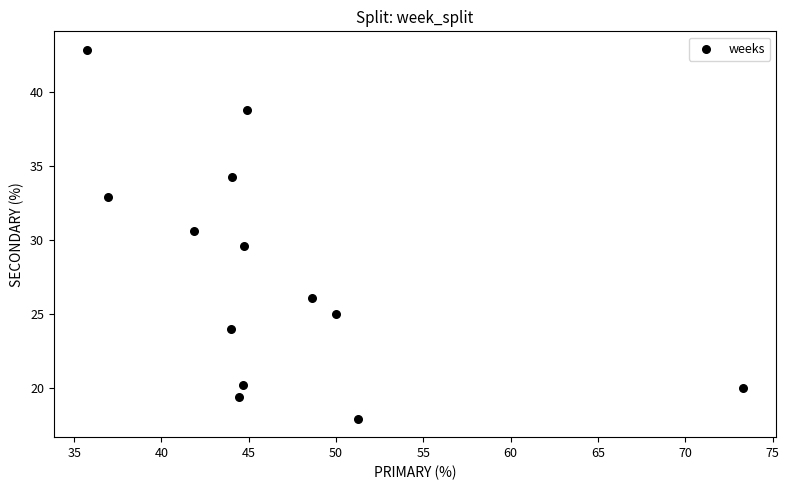

What is the range of X values (max minus min)?

37.6